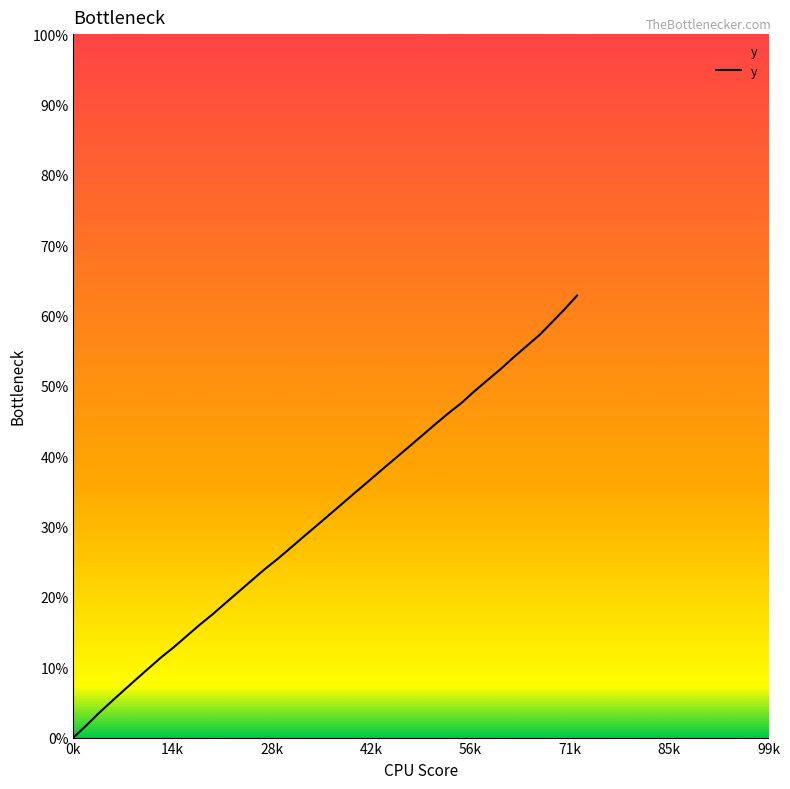

What is the maximum value shown in the chart?

62.8